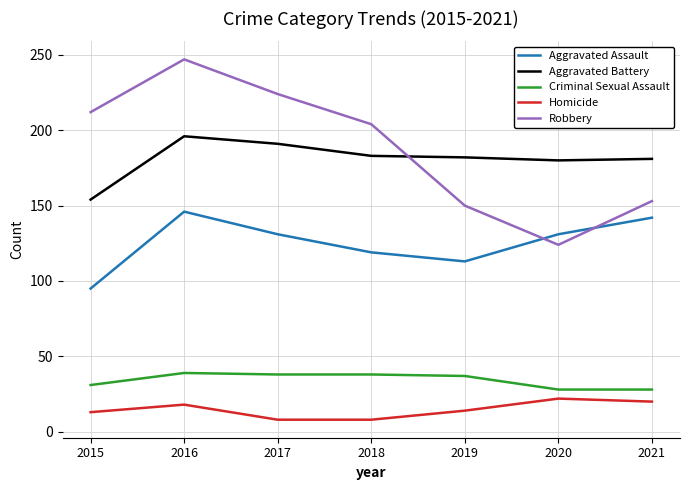

Where is Aggravated Assault nearest to the value 120?

2018